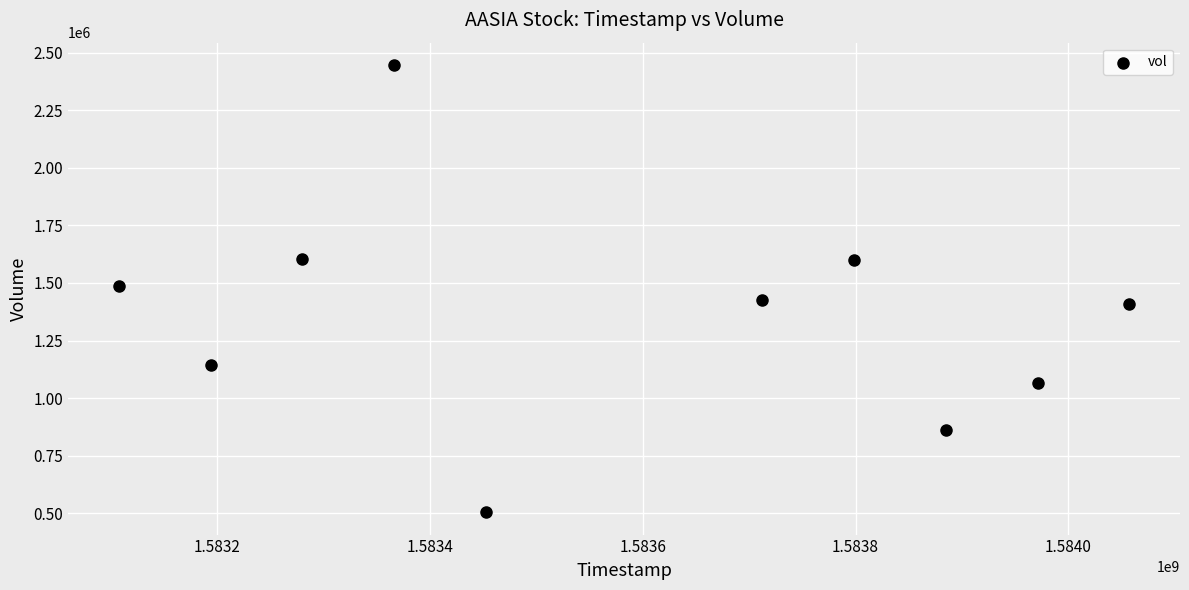

What is the average X value?

1583582400